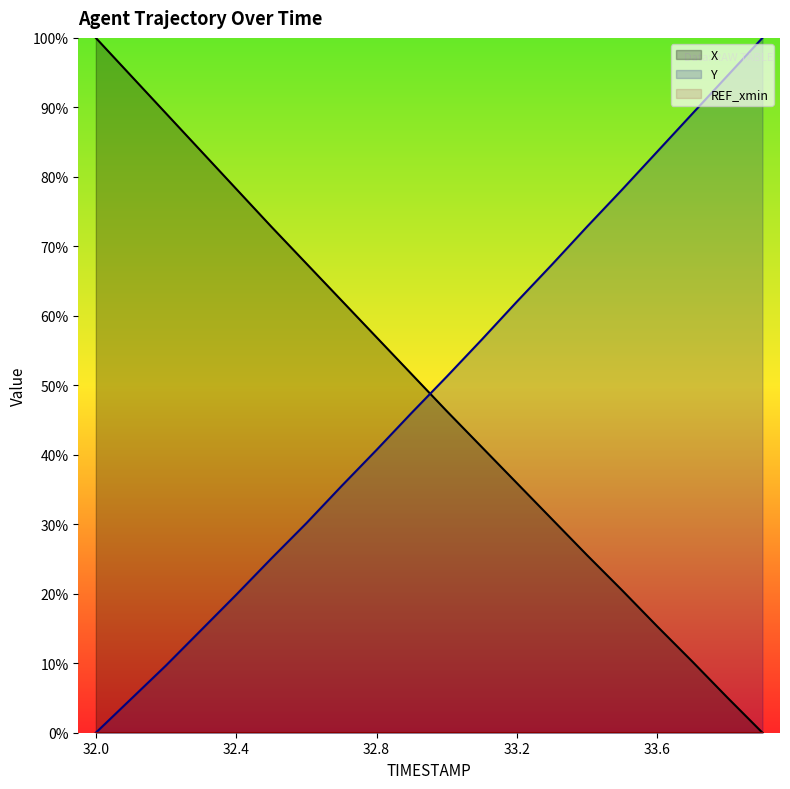

At 33.5, list the series in order from smallest to largest.

X, Y